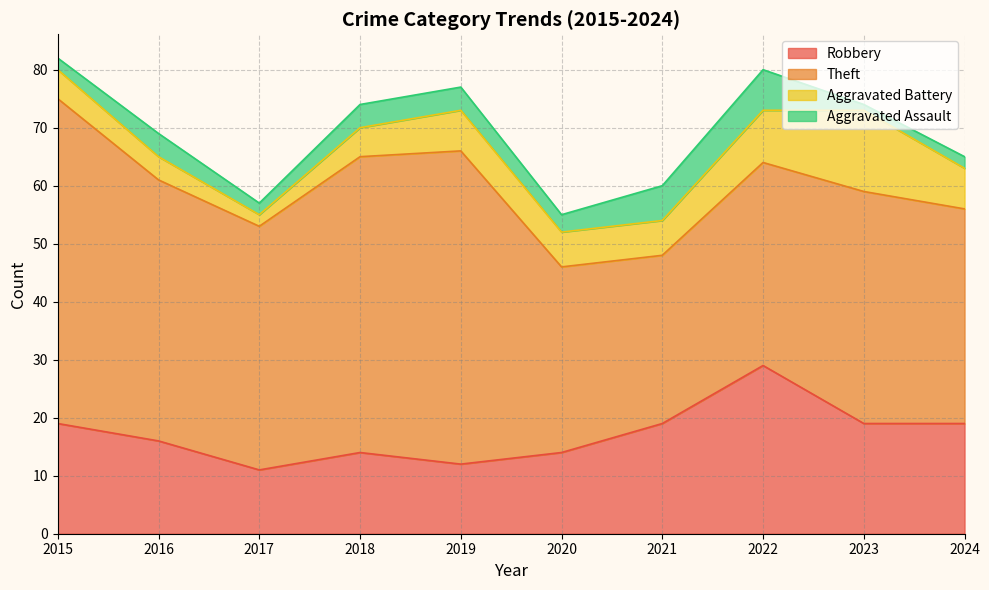

What is the smallest value displayed?

1